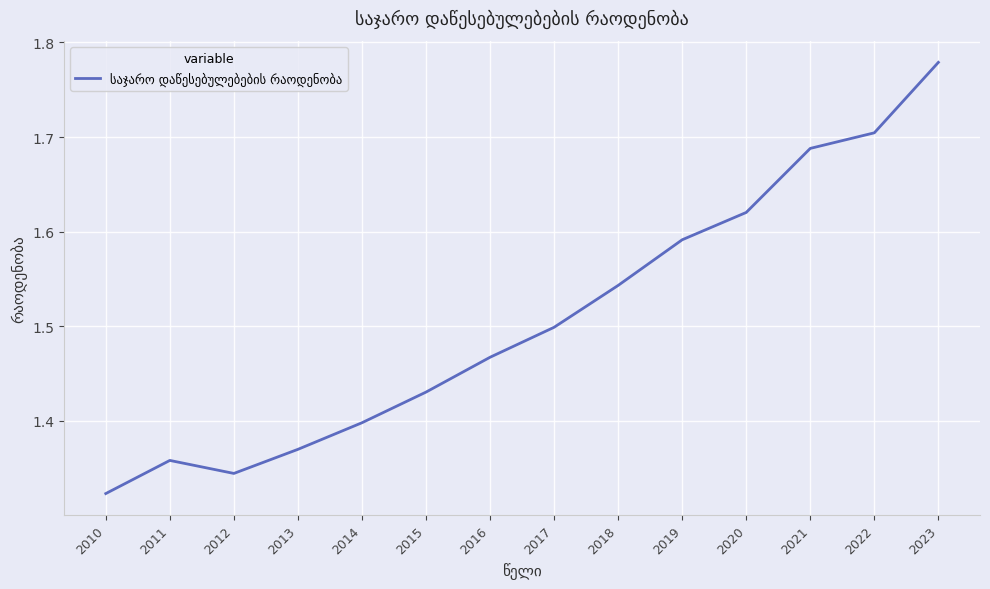

At which category does the chart reach its minimum across all series?

2010